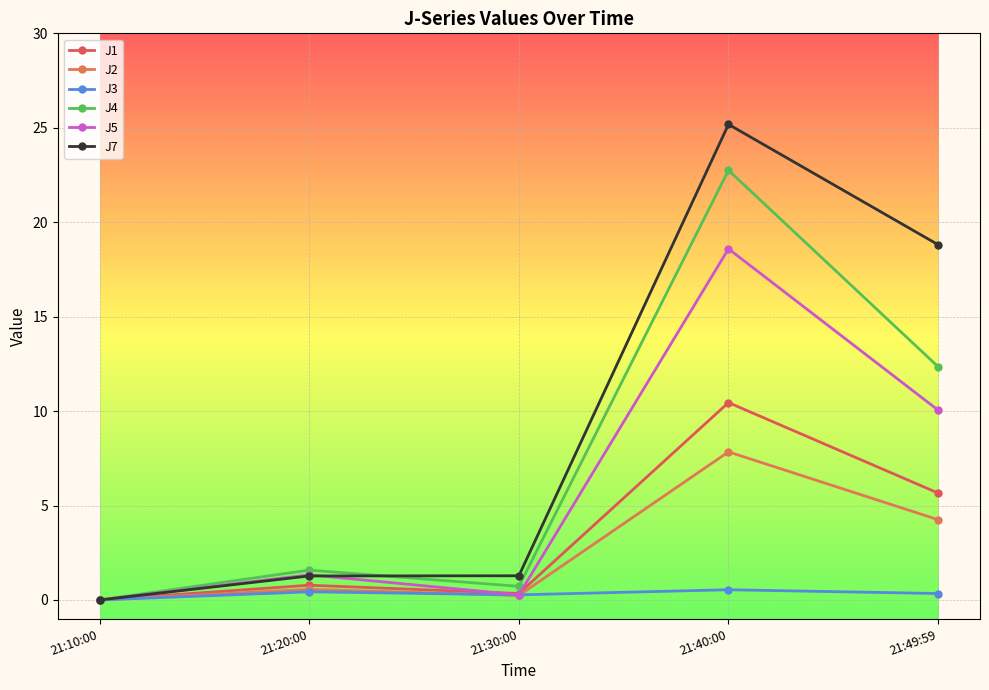

True or false: J4 and J5 cross at least once.

False